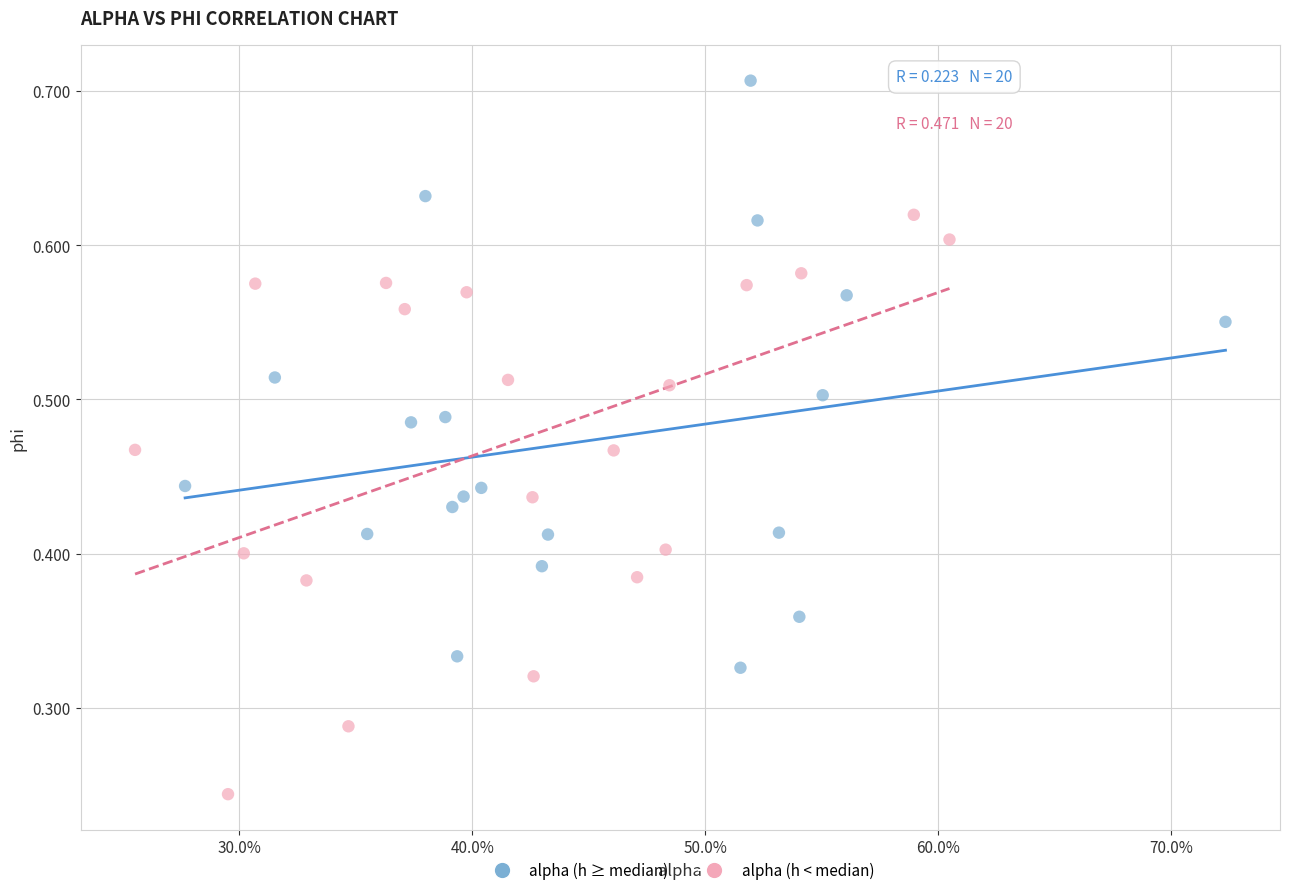

What are all the series names shown in the legend?

alpha (h ≥ median), alpha (h < median)